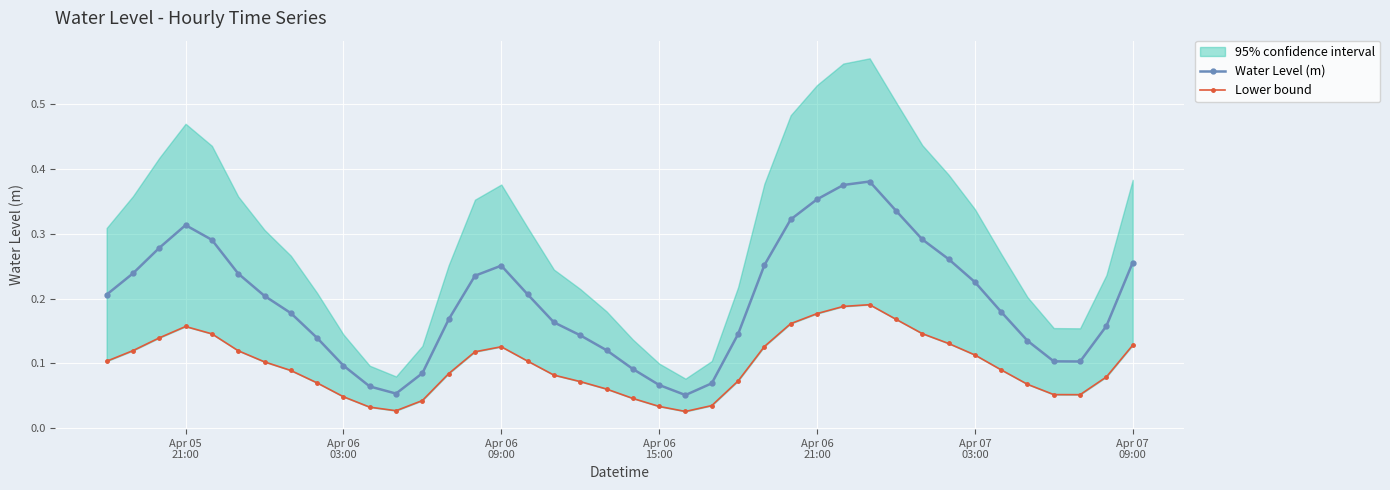

True or false: Water Level (m) has more than 0 points higher than both neighbors.

True